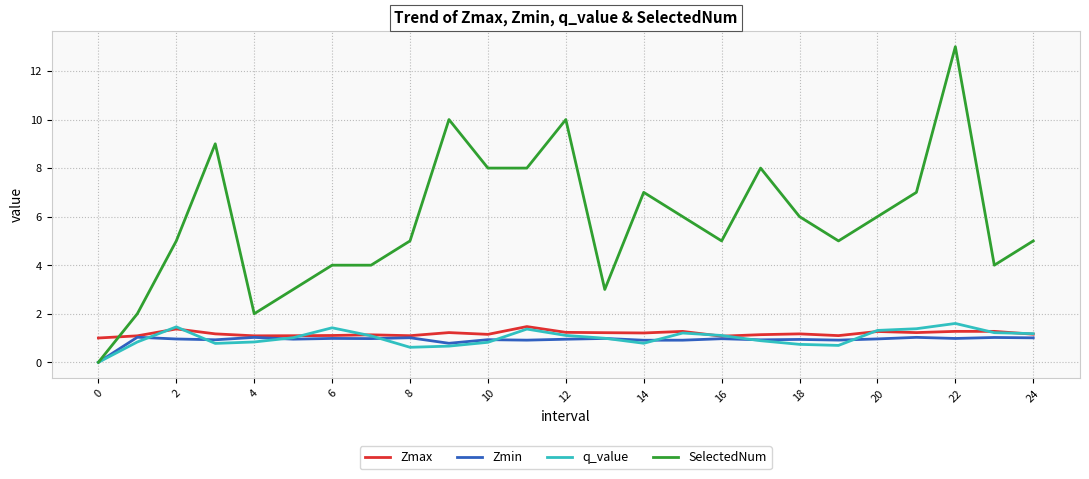

Which series has the largest range (max minus min)?

SelectedNum